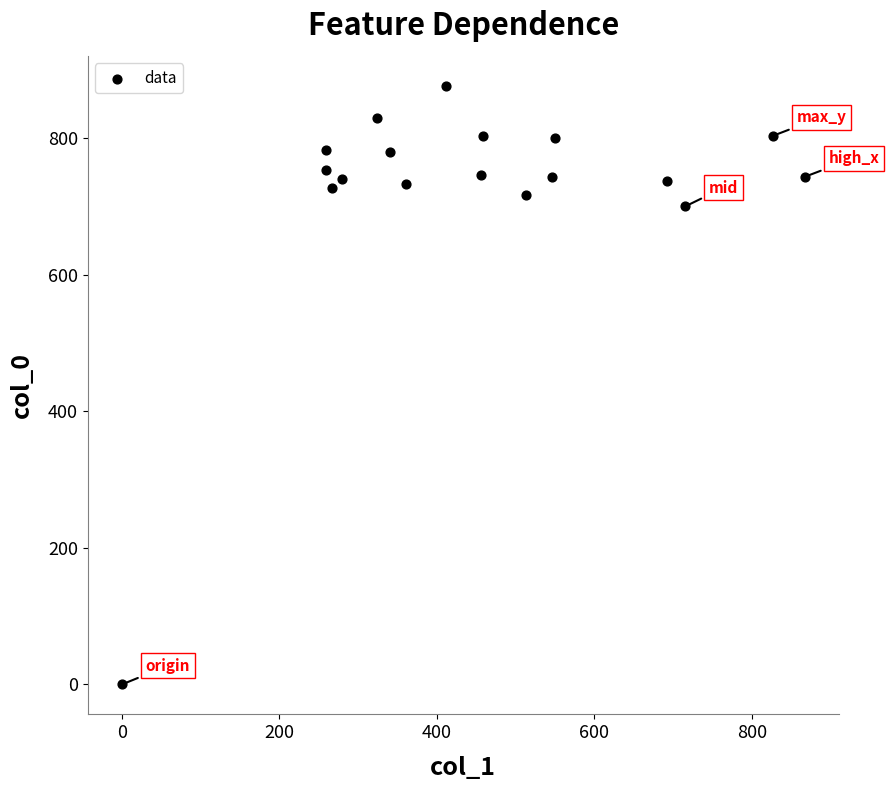

What is the range of Y values (max minus min)?

876.7